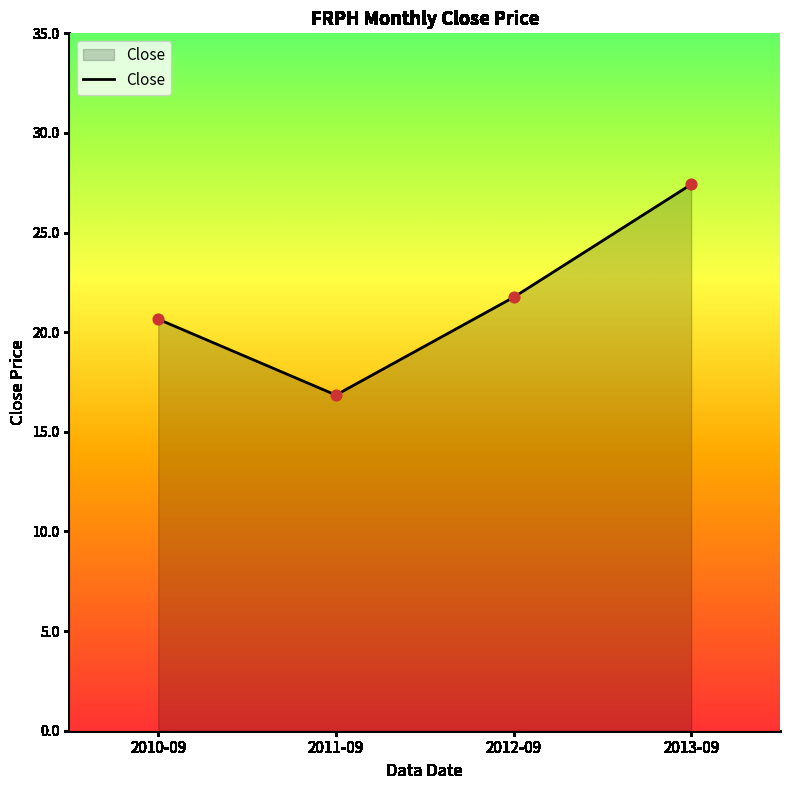

Approximately how many times larger is the value at 2013-09 compared to 2010-09?

1.3